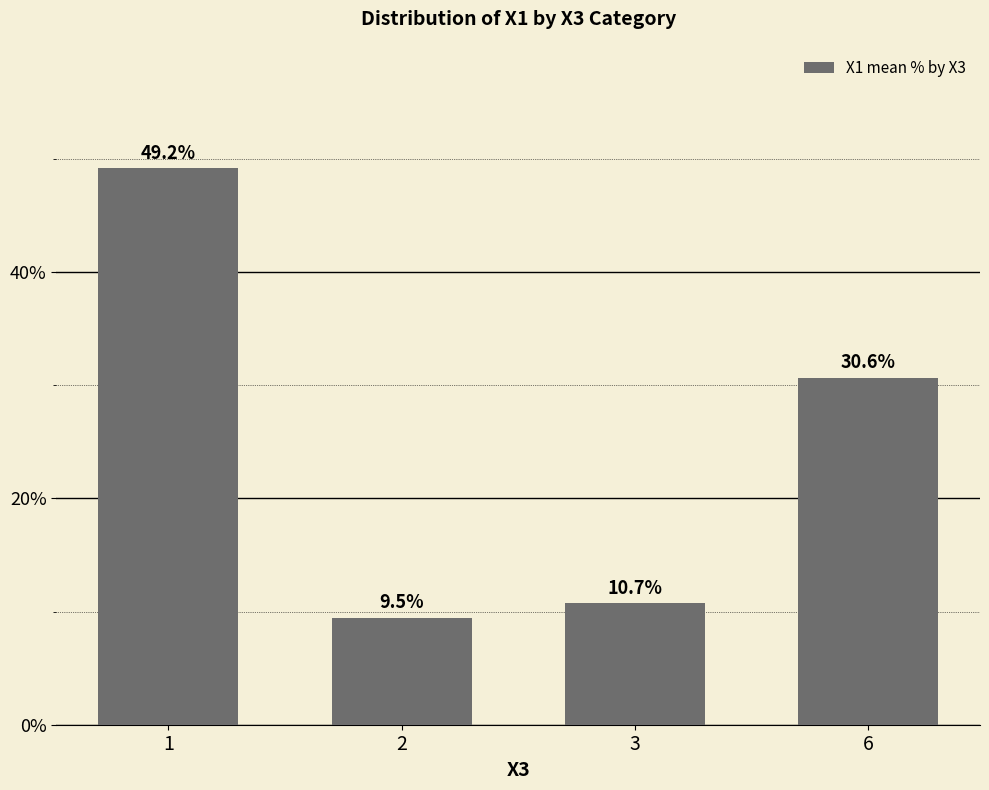

What is the change in value from 1 to 2?

-39.7